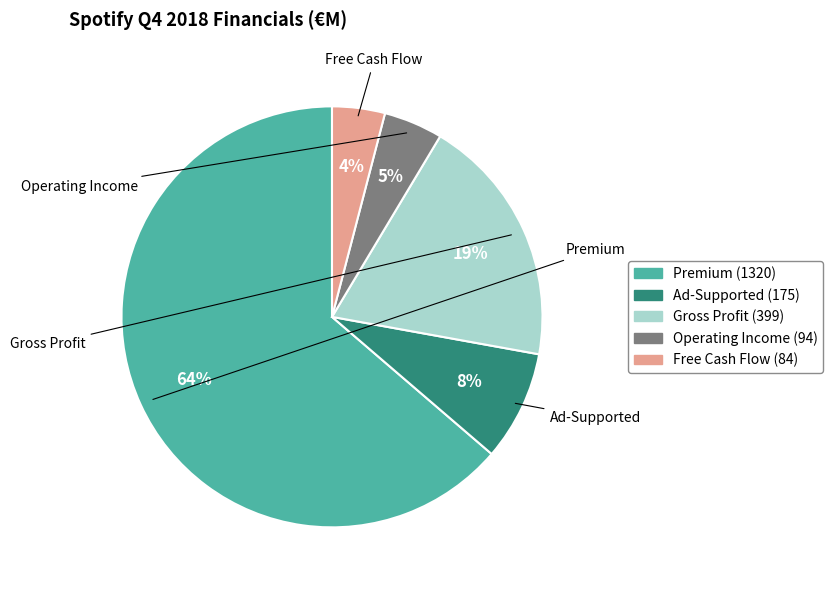

True or false: Premium accounts for 64% of the total.

True